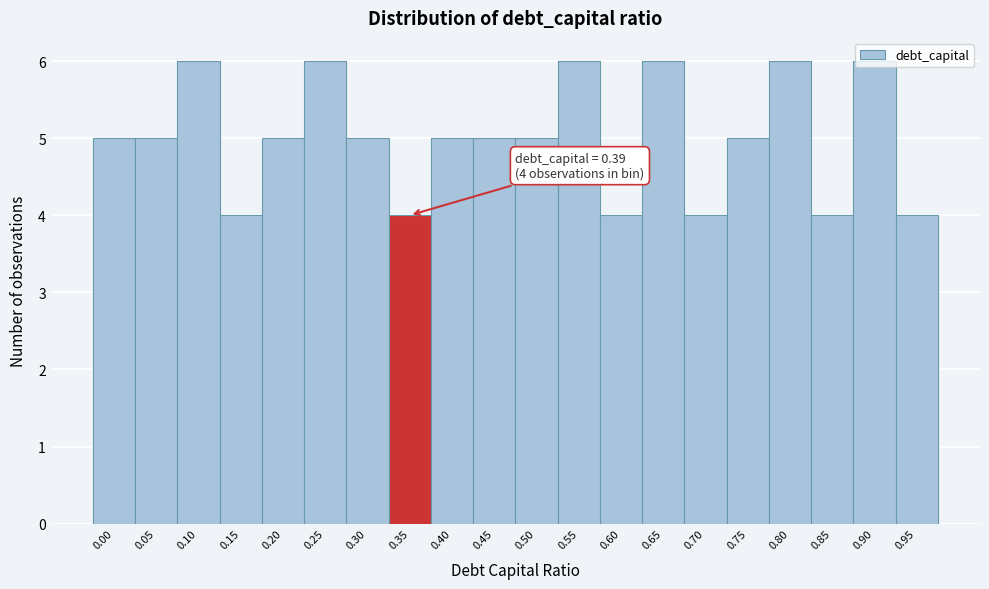

What is the sum of all values?

100